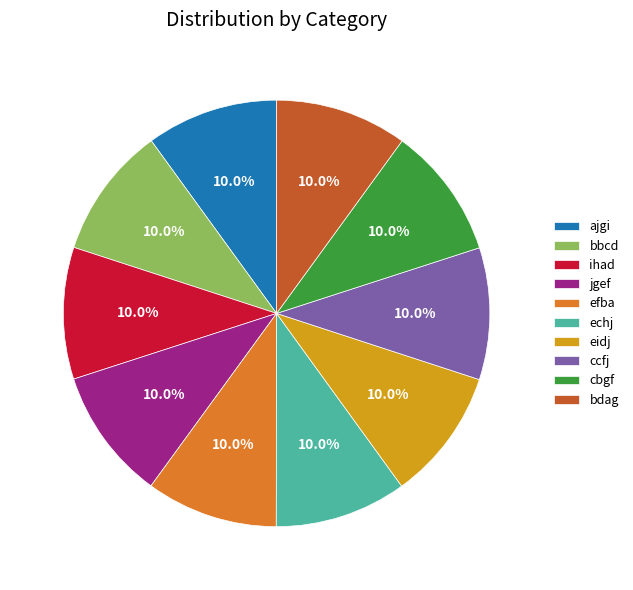

Is the sum of bdag and ihad greater than half?

No